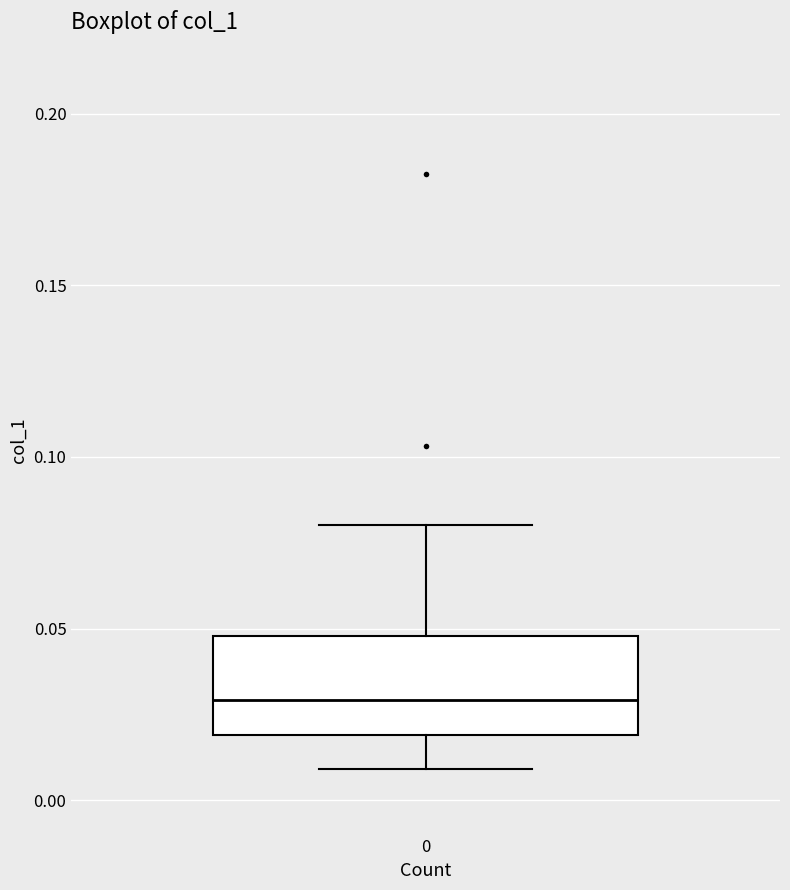

Where does the lower whisker of the box at x = 0 end on the y-axis? The values are not printed on the chart, so give them approximately, as read against the axis.

0.01